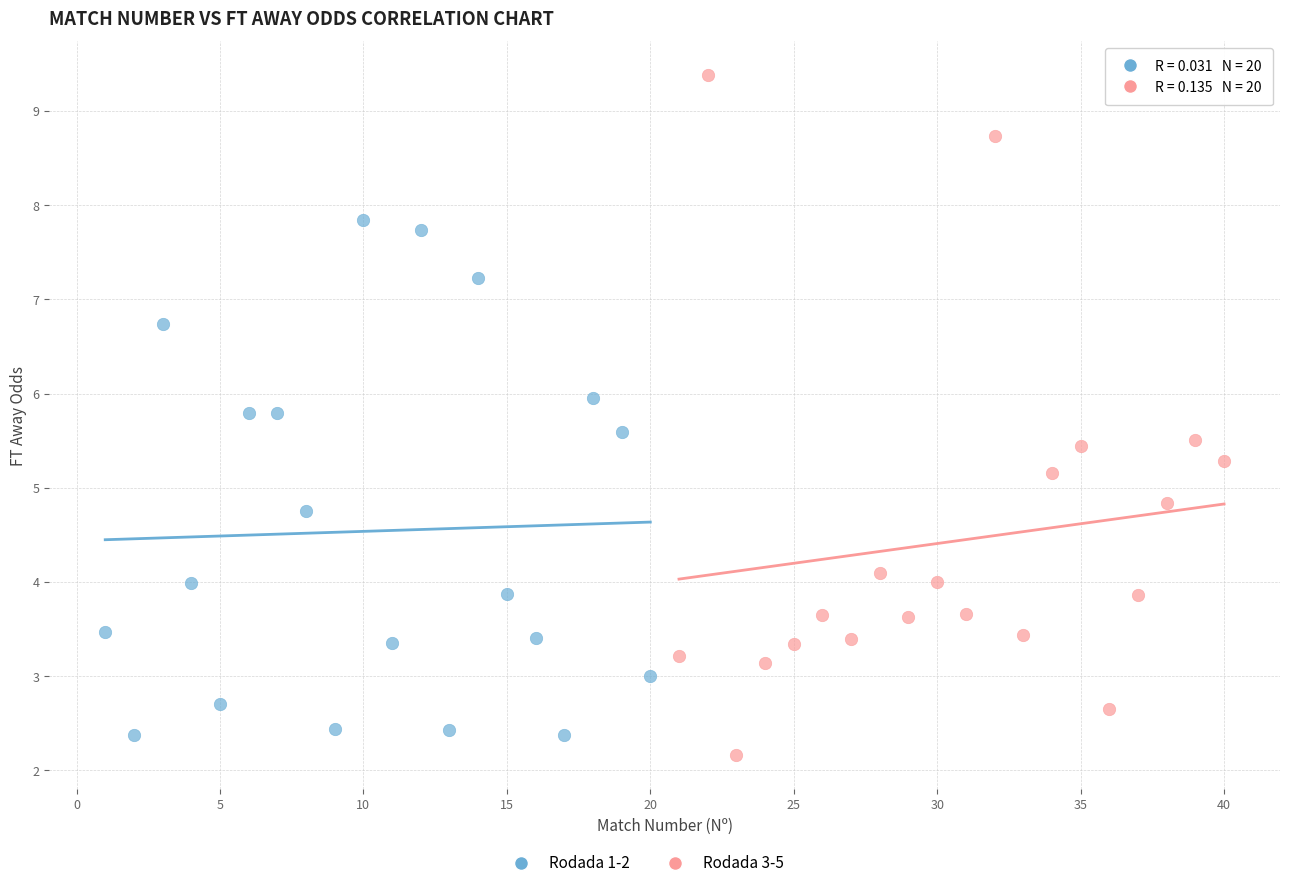

Which series has the largest Y range (max minus min)?

Rodada 3-5